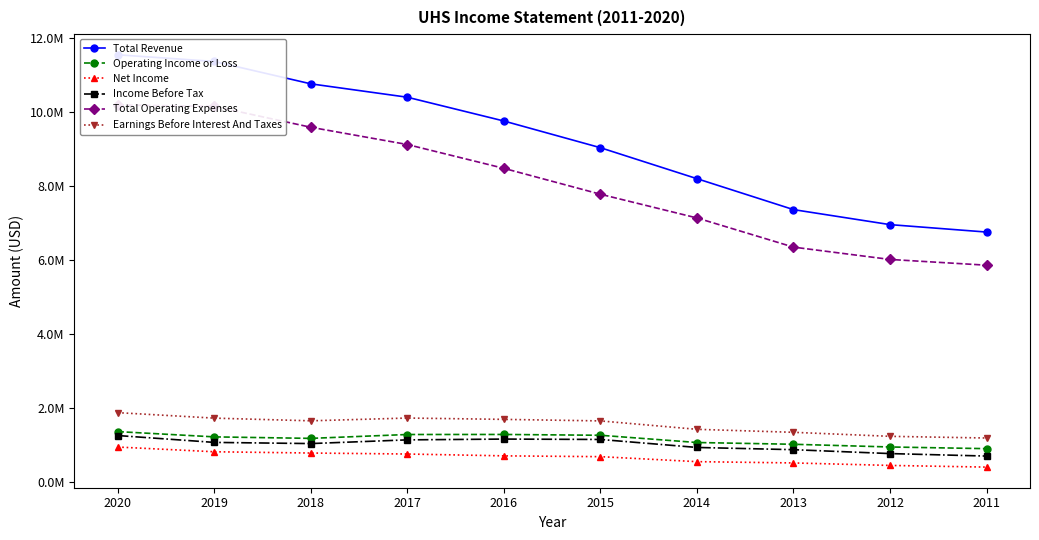

Reading left to right, transcribe all the data shown in this chart.

Total Revenue: 2020=11558900	2019=11378300	2018=10772300	2017=10409900	2016=9766200	2015=9043500	2014=8205100	2013=7367900	2012=6961400	2011=6760200
Operating Income or Loss: 2020=1358400	2019=1215900	2018=1175300	2017=1280200	2016=1281400	2015=1259400	2014=1063300	2013=1015500	2012=942600	2011=897100
Net Income: 2020=941000	2019=812800	2018=778600	2017=751900	2016=702100	2015=680200	2014=545100	2013=510400	2012=442900	2011=397600
Income Before Tax: 2020=1252100	2019=1066300	2018=1034500	2017=1135000	2016=1156400	2015=1145900	2014=929700	2013=869300	2012=763700	2011=696300
Total Operating Expenses: 2020=10200500	2019=10162400	2018=9597000	2017=9129700	2016=8484800	2015=7784100	2014=7141800	2013=6352400	2012=6018800	2011=5863100
Earnings Before Interest And Taxes: 2020=1871700	2019=1723300	2018=1650800	2017=1725700	2016=1689700	2015=1648100	2014=1420400	2013=1339400	2012=1230700	2011=1184900